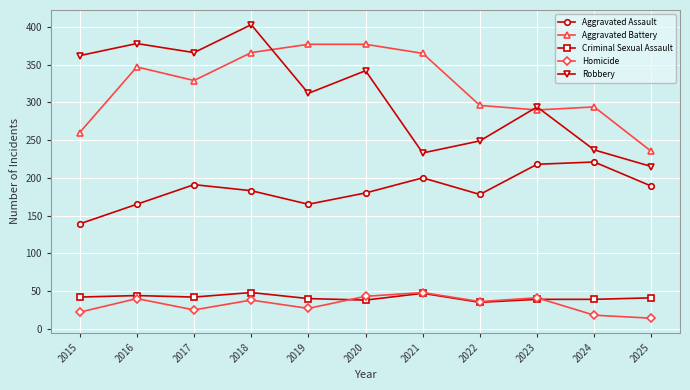

What is the difference between the maximum and minimum values in the Robbery series?

188